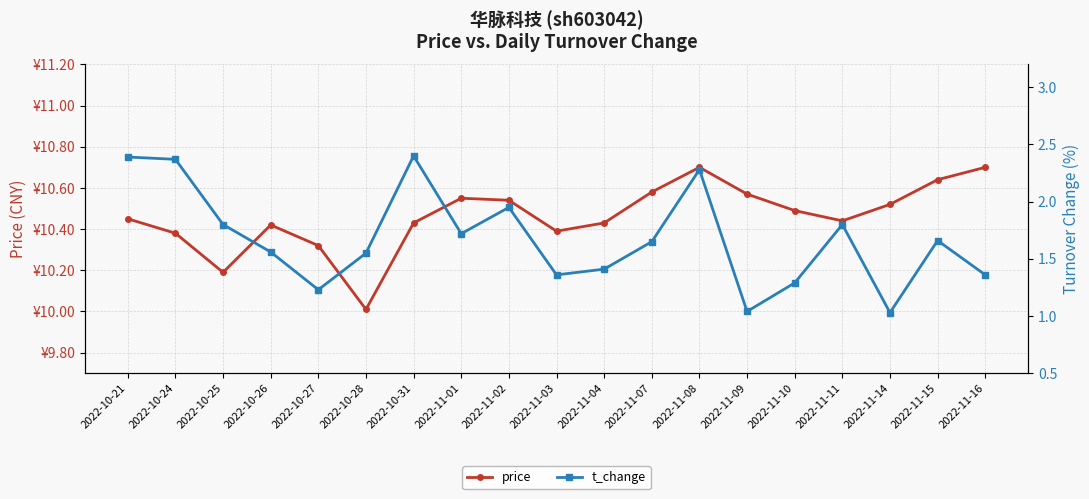

Reading left to right, what are all the values shown in this chart?

price: 10.4	10.4	10.2	10.4	10.3	10.0	10.4	10.6	10.5	10.4	10.4	10.6	10.7	10.6	10.5	10.4	10.5	10.6	10.7
t_change: 2.4	2.4	1.8	1.6	1.2	1.6	2.4	1.7	1.9	1.4	1.4	1.6	2.3	1.0	1.3	1.8	1.0	1.7	1.4